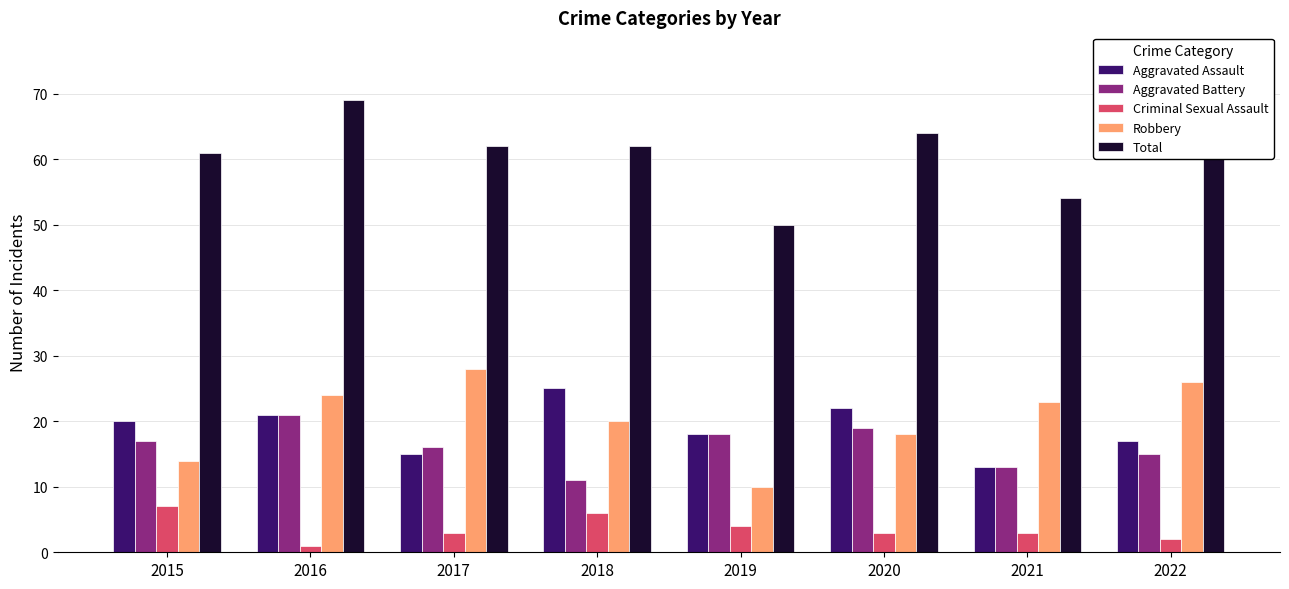

What is the spread (max minus min) of values at 2017?

59